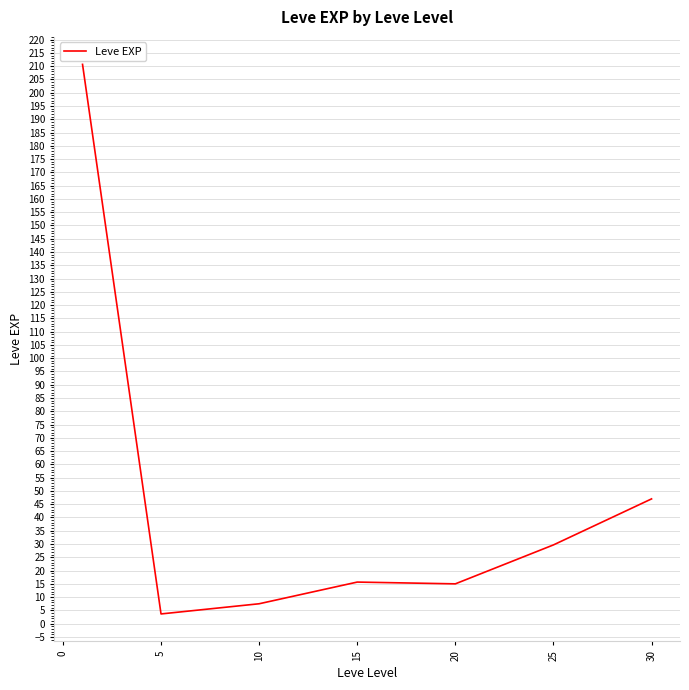

True or false: there are more than 1 points higher than both neighbors.

False